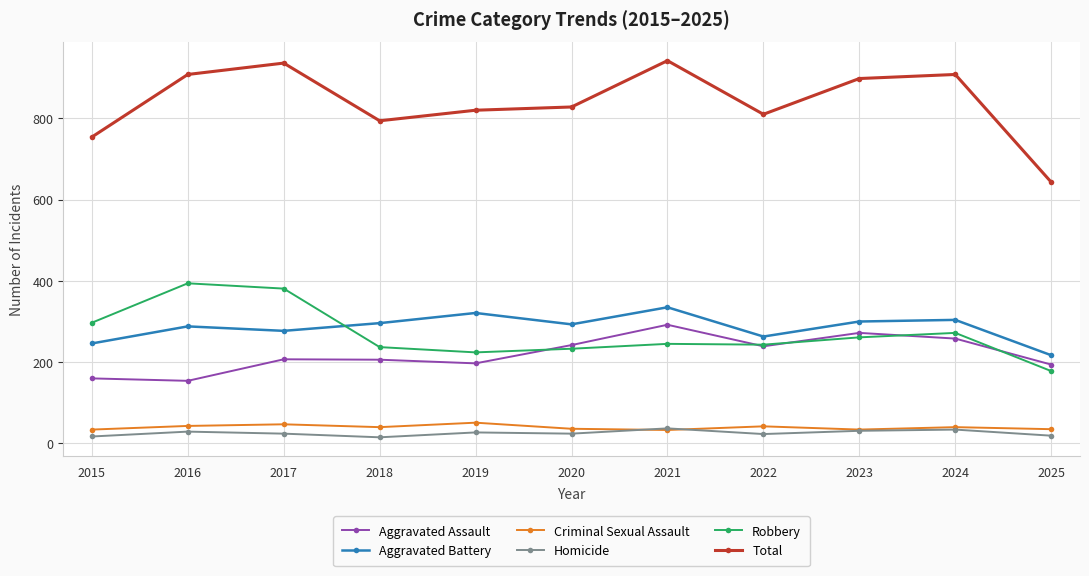

True or false: Homicide and Aggravated Battery cross at least once.

False